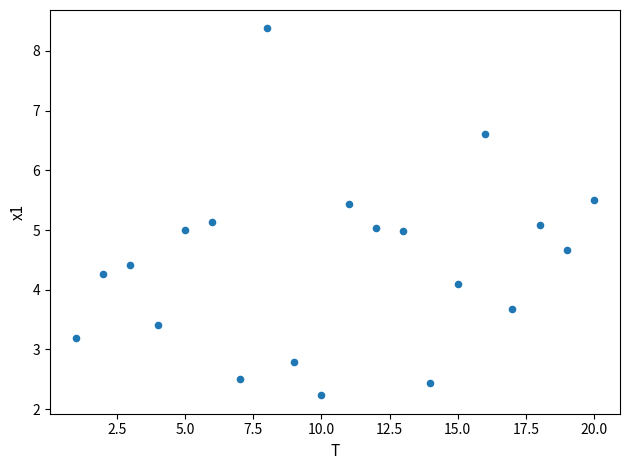

What is the range of X values (max minus min)?

19.0